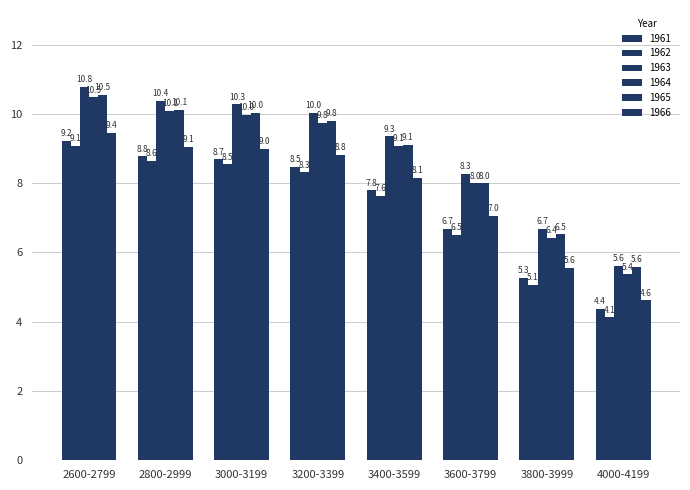

What is the approximate value of 1963 at 3000-3199?

10.3